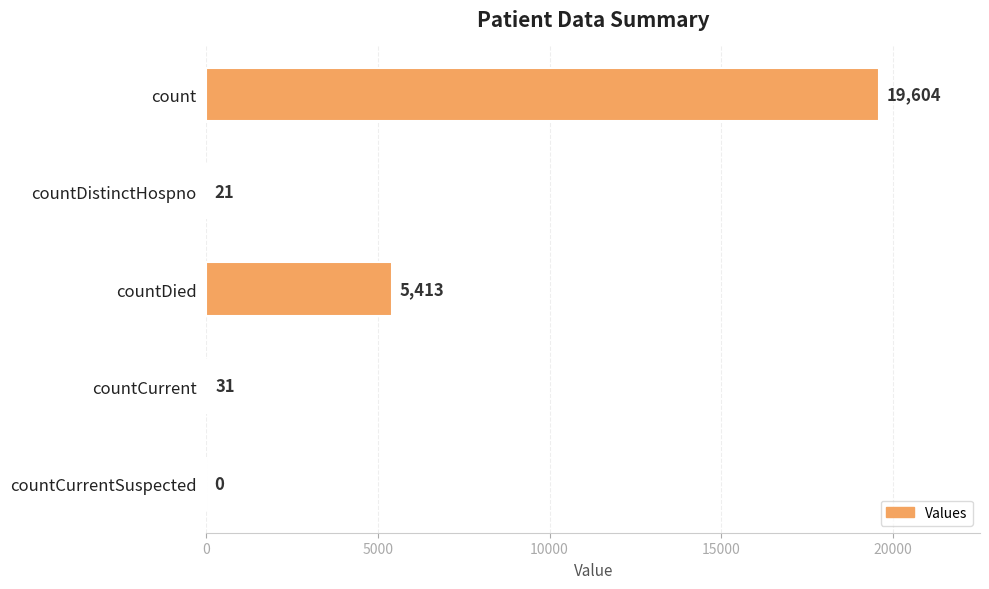

How many data points does each series have?

5